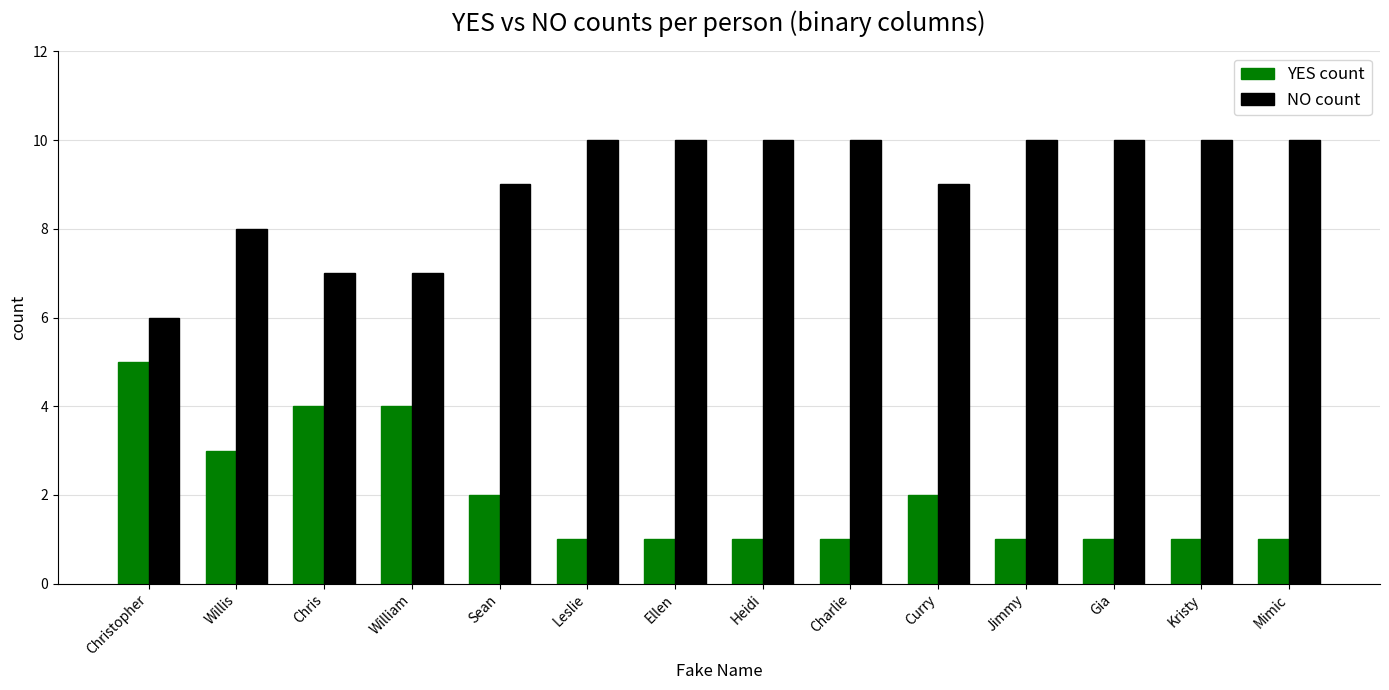

Count the number of data series in this chart.

2